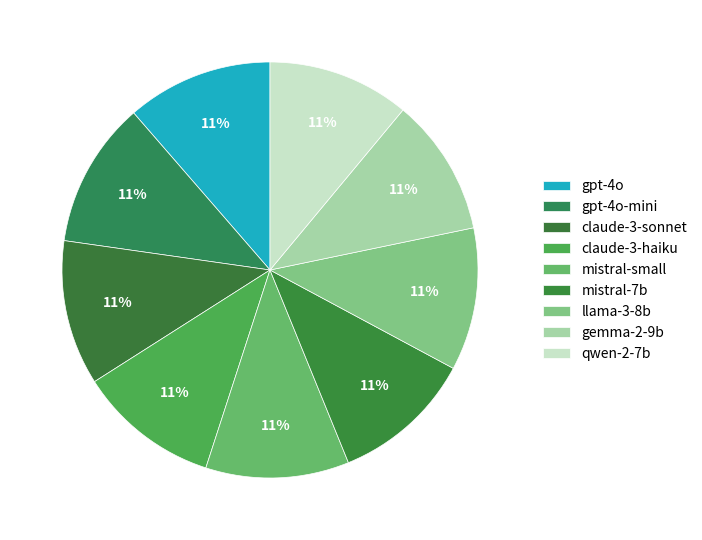

Does gemma-2-9b account for over 50% of the chart?

No